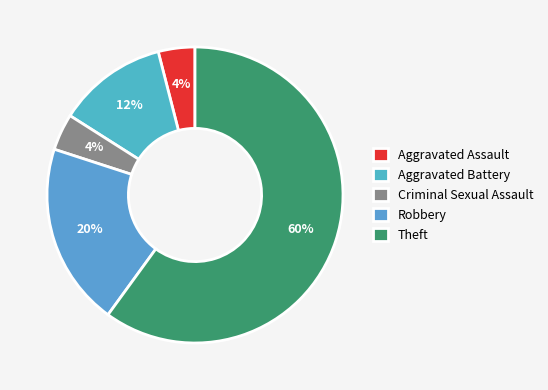

To the nearest percent, what is the combined percentage of Criminal Sexual Assault and Aggravated Assault?

8%